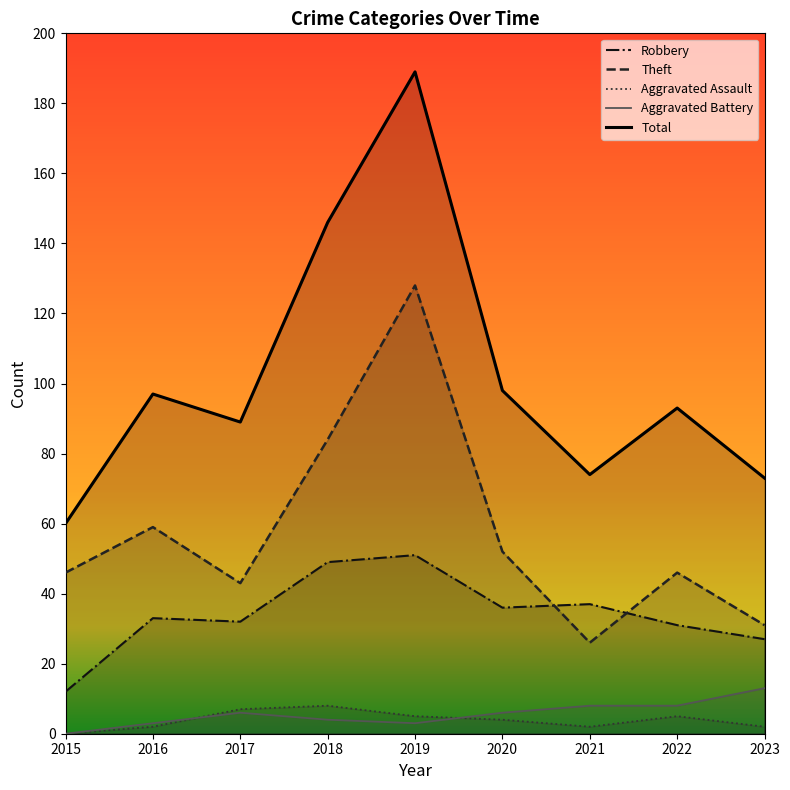

The value of Aggravated Assault at 2017 is 4. True or false?

False